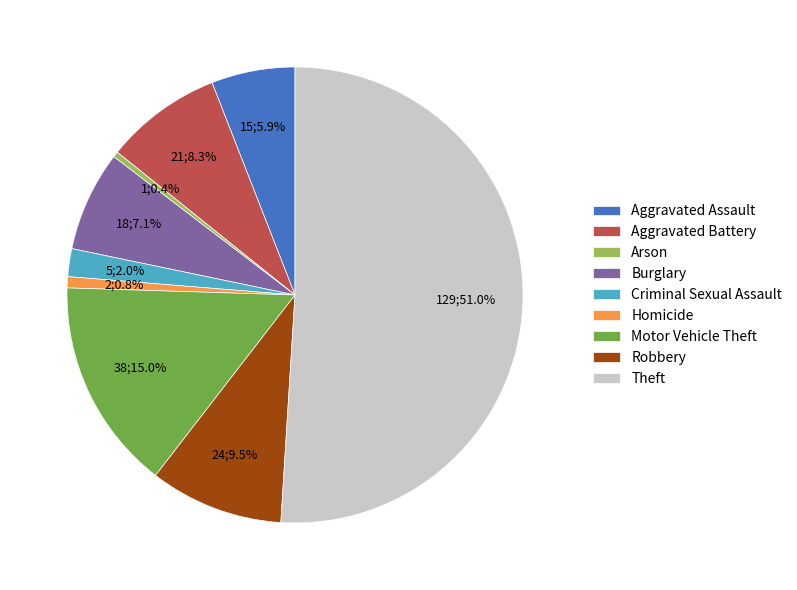

What percentage is the Aggravated Assault slice, to the nearest percent?

6%